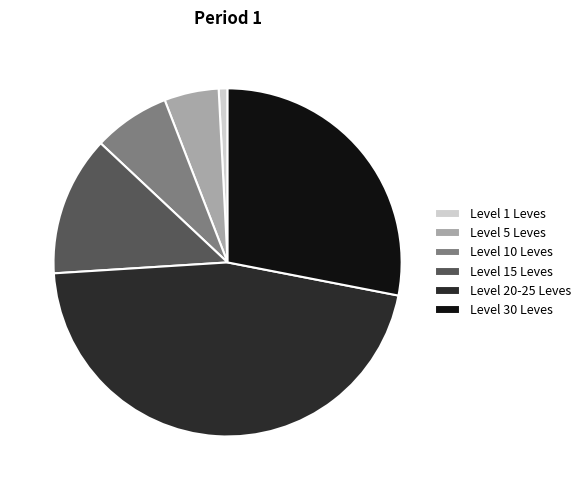

Between Level 1 Leves and Level 5 Leves, which is larger?

Level 5 Leves